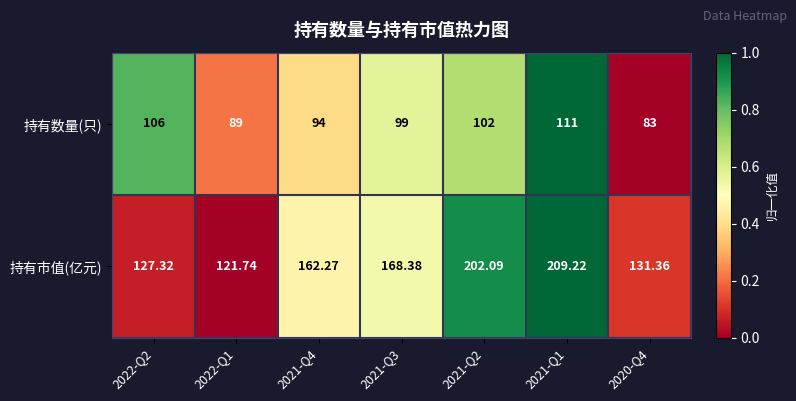

Which series has the largest range (max minus min)?

持有市值(亿元)